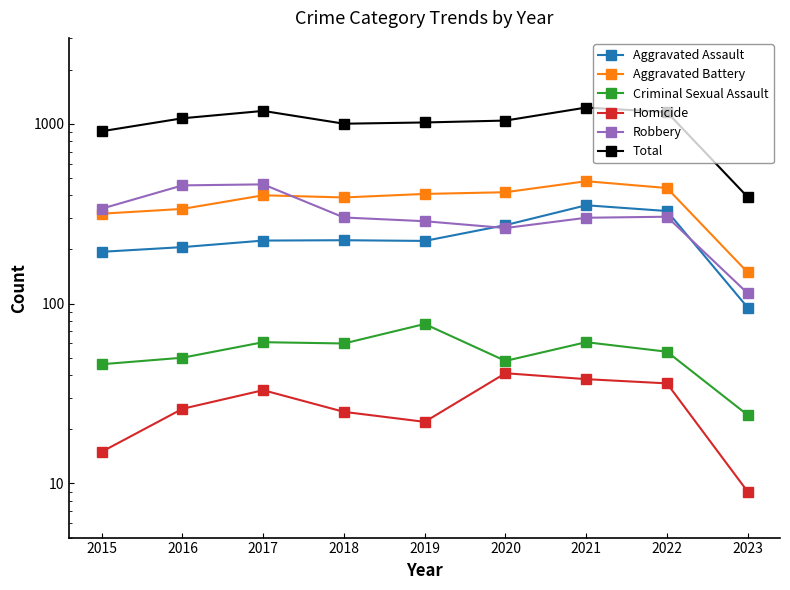

Which has a higher value, 2021 or 2023?

2021